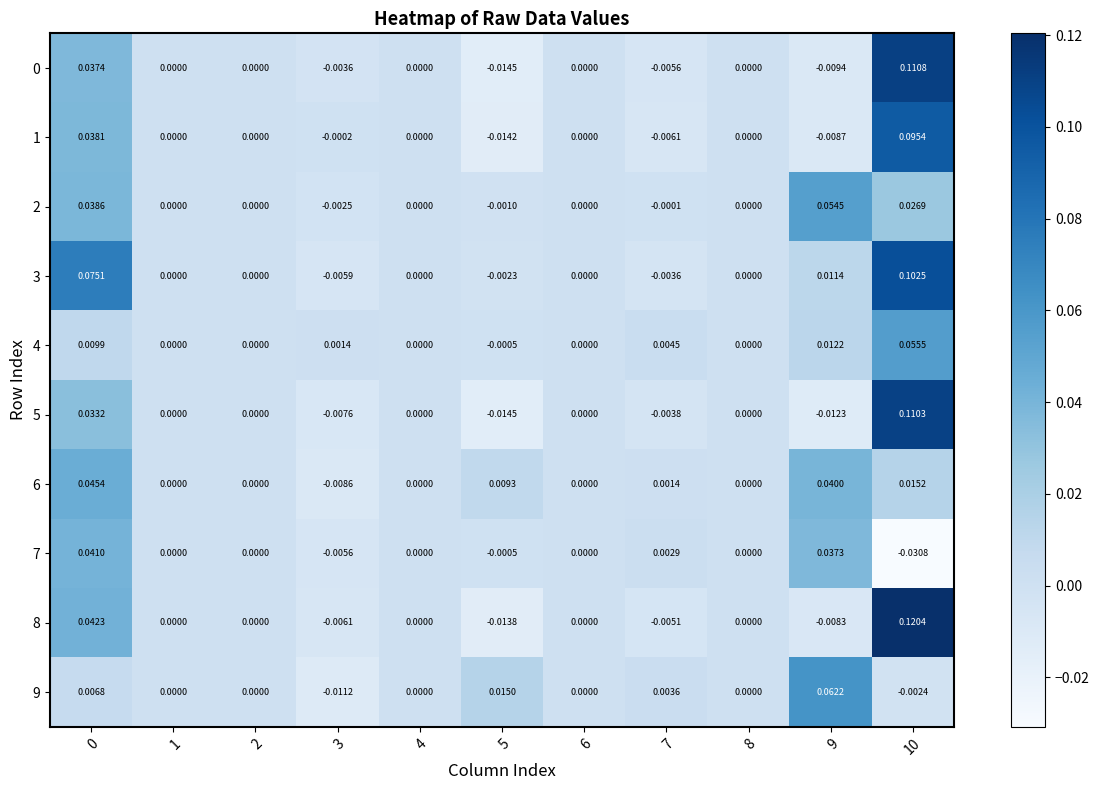

How many values in 9 are below zero?

2